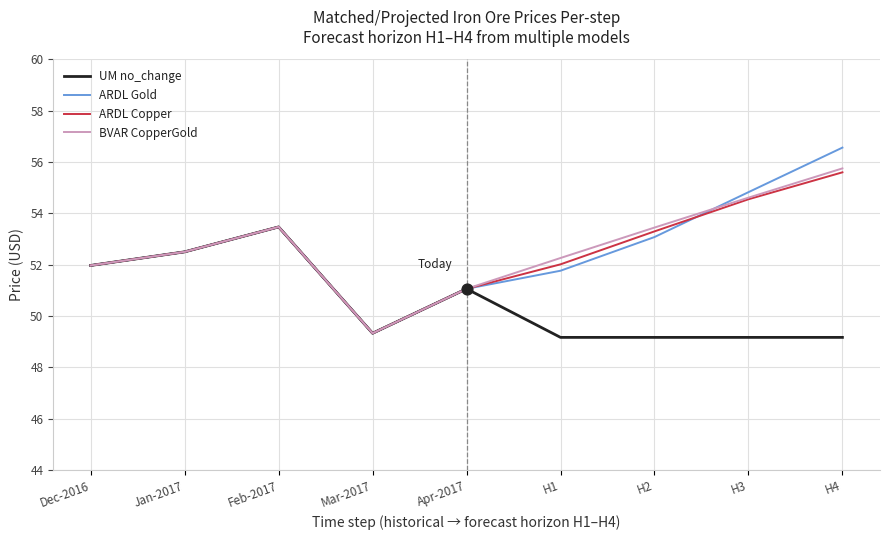

Which series contains the lowest Y value?

UM no_change